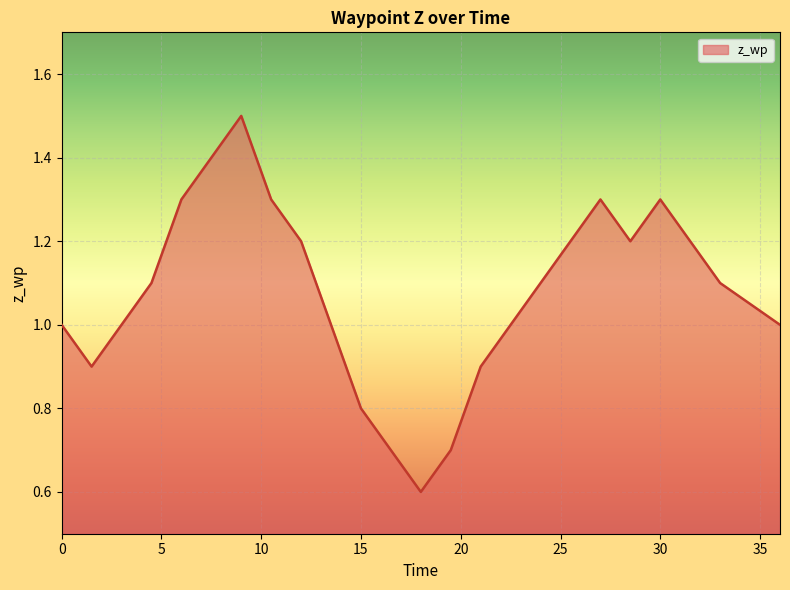

What is the smallest value displayed?

0.6